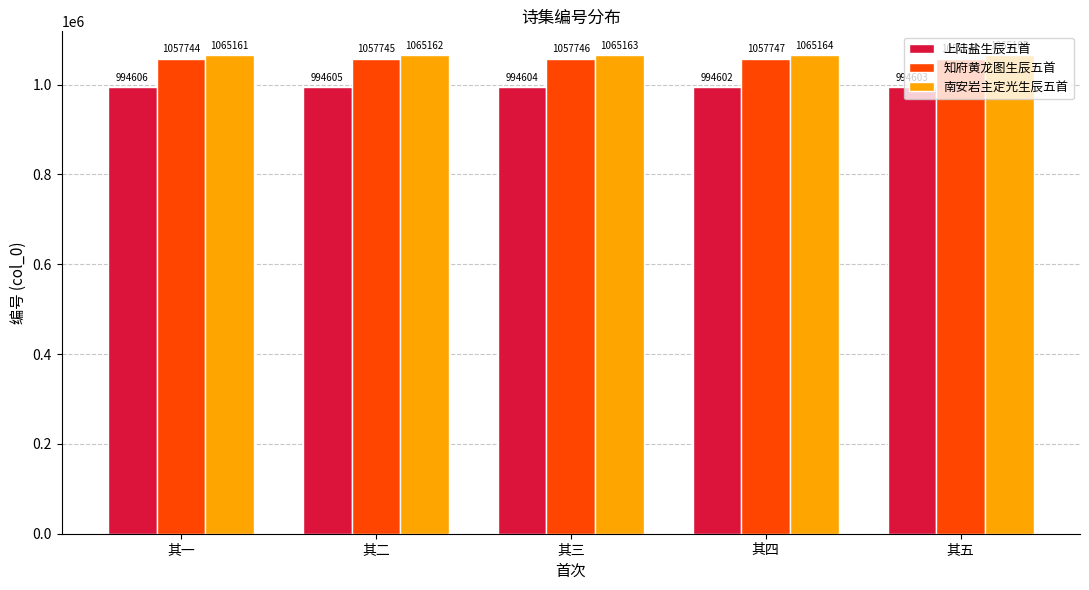

Does the chart contain any negative values?

No